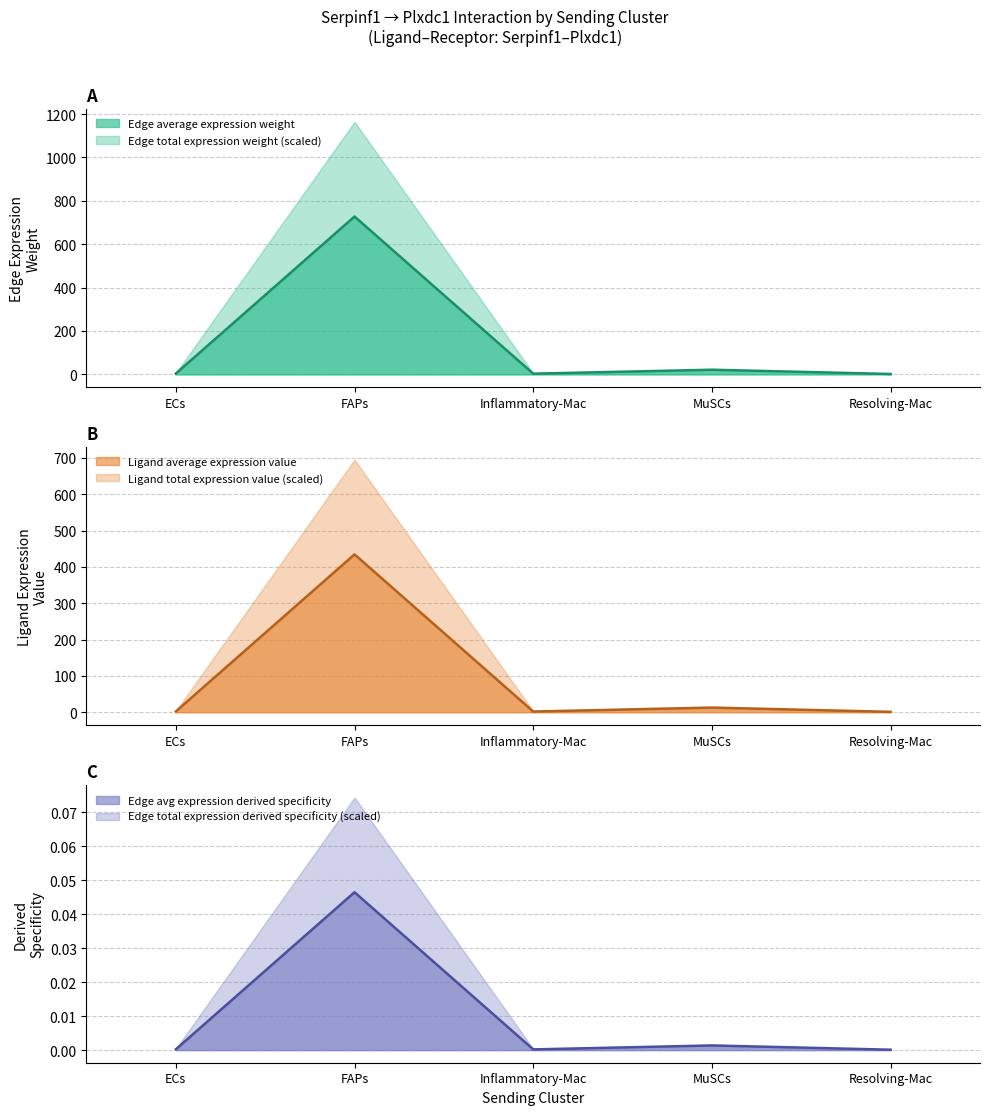

What is the label of the 5th point from the left?

Resolving-Mac